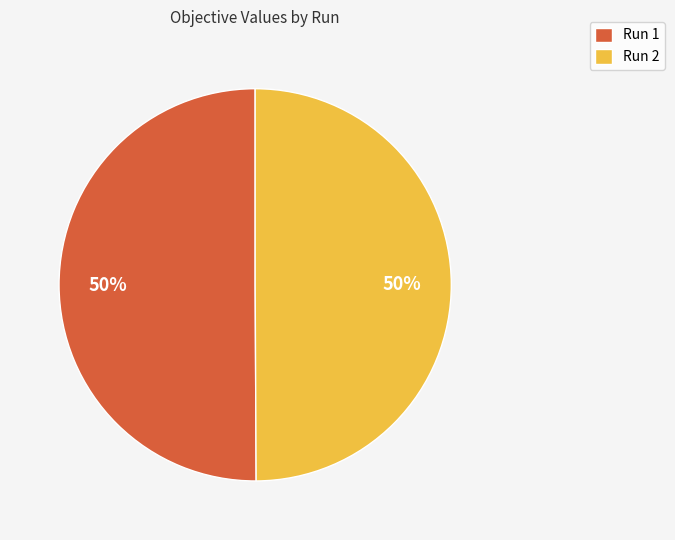

What percentage is the Run 1 slice, to the nearest percent?

50%